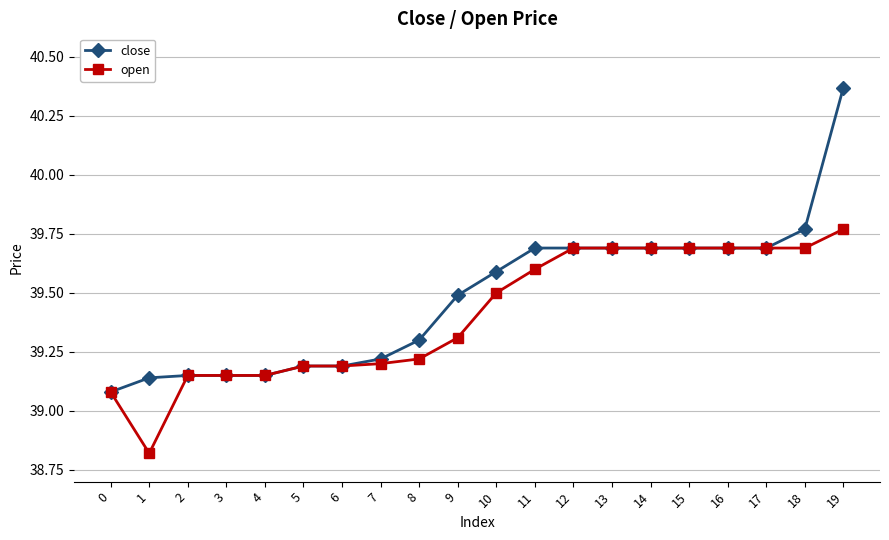

Which series has the largest range (max minus min)?

close